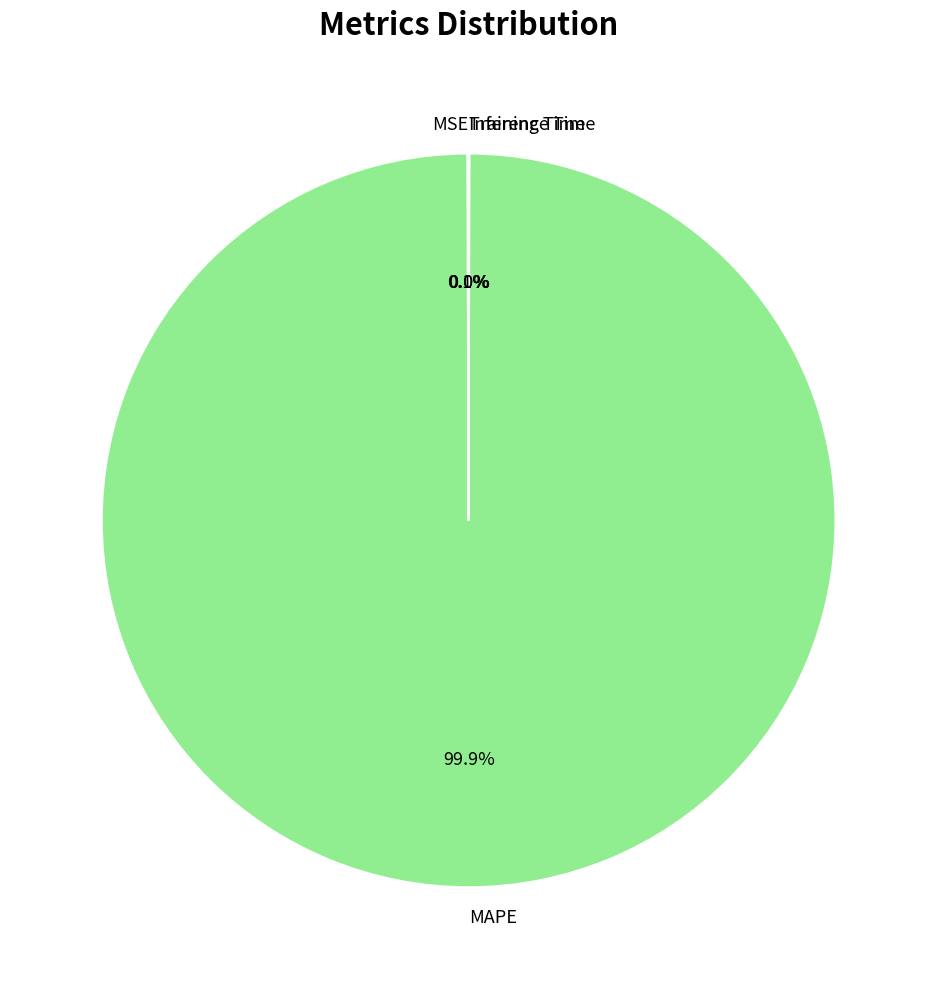

What is the largest slice in the pie chart?

MAPE